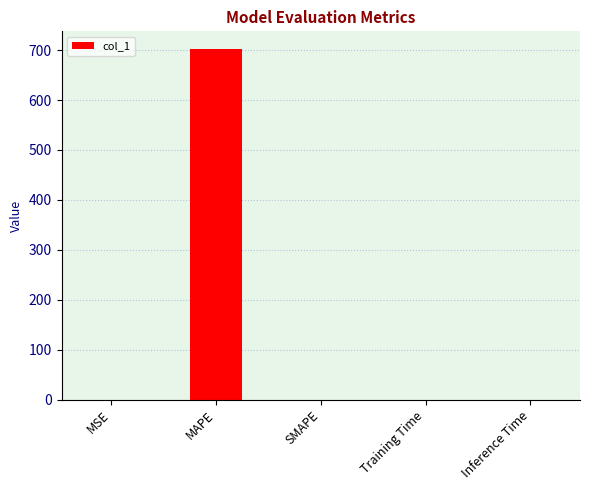

What is the maximum value shown in the chart?

702.5